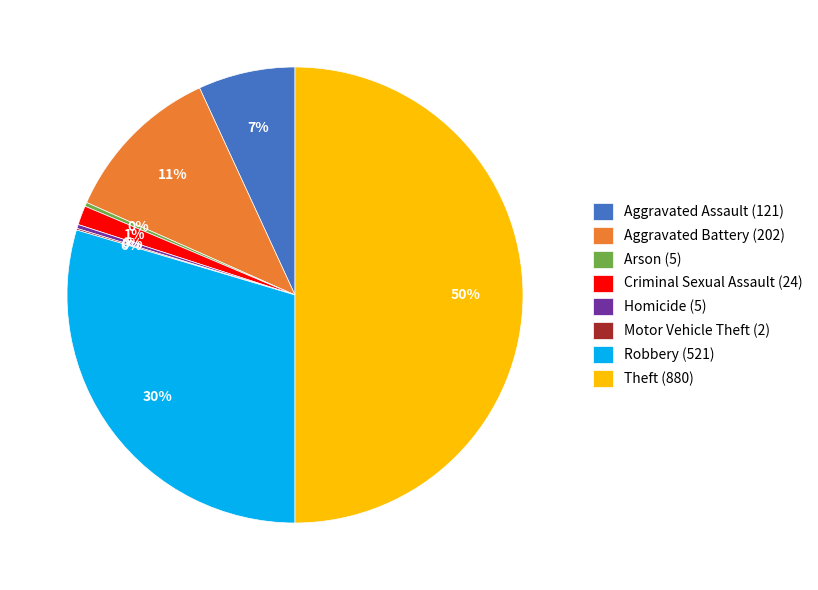

To the nearest percent, what is the average slice percentage?

12%